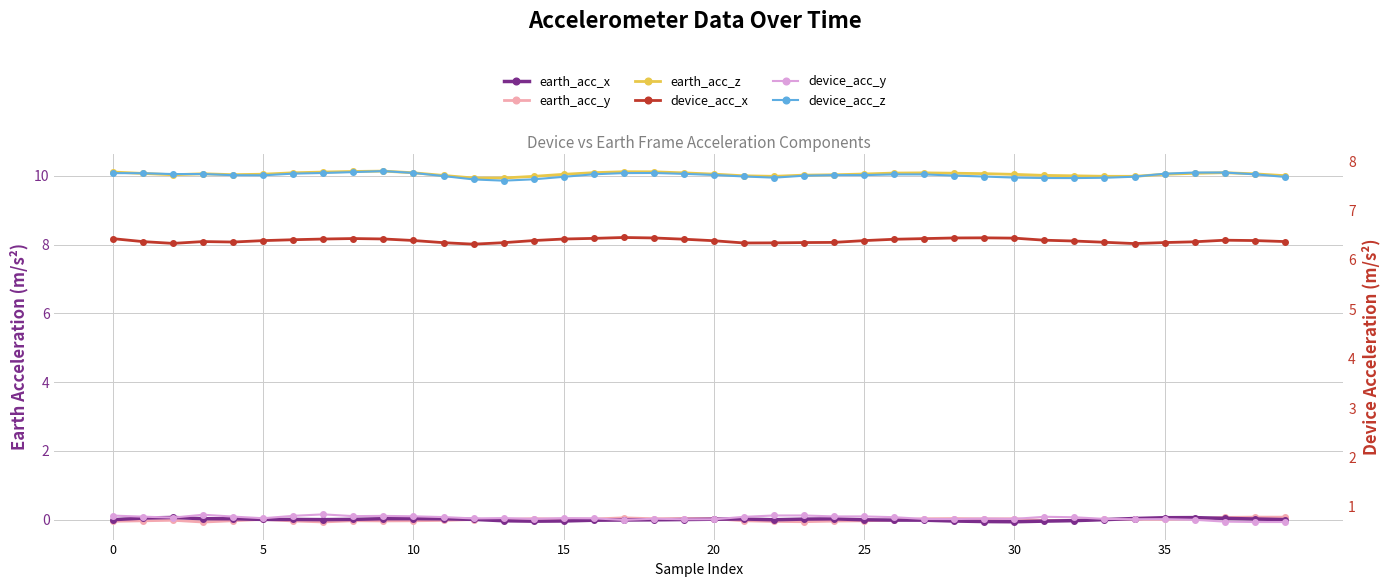

What is the spread (max minus min) of values at 10?

10.1